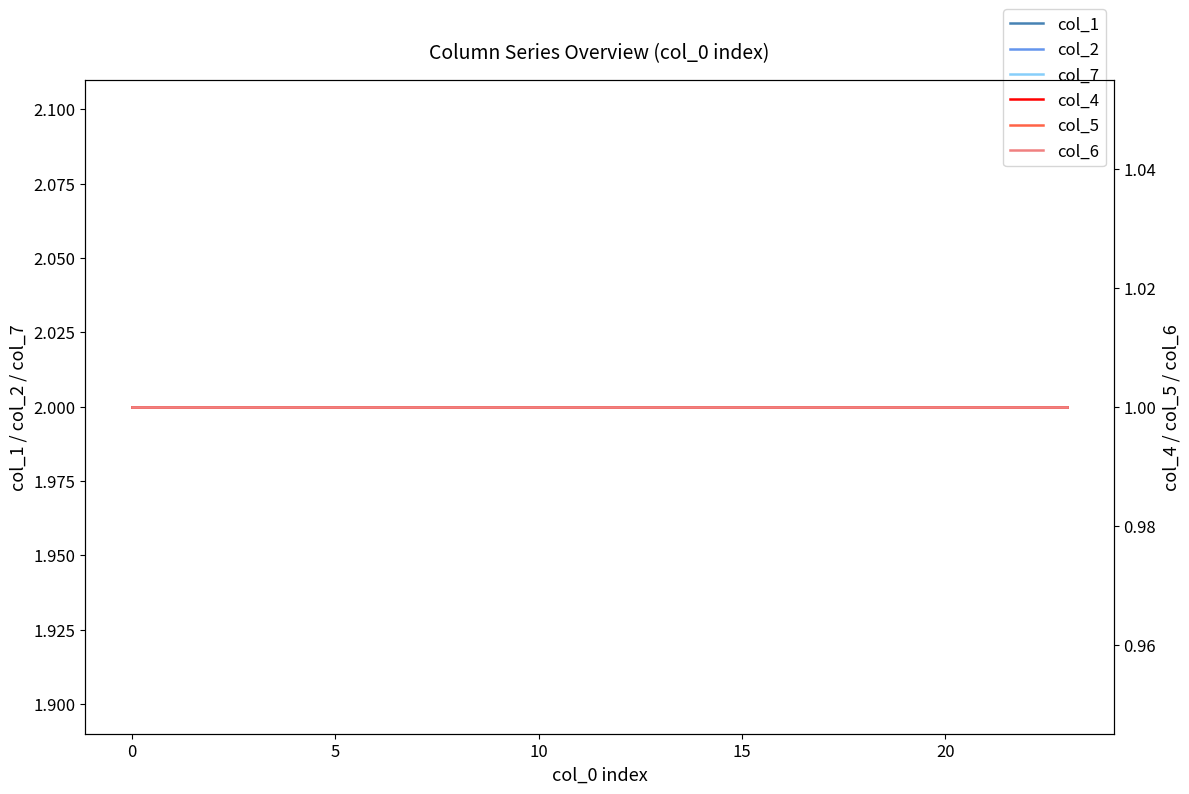

At how many categories does at least one series exceed 1?

24